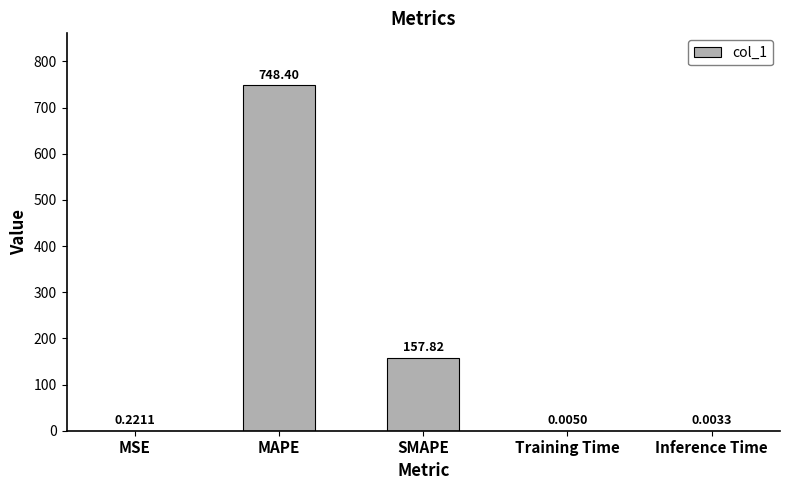

What is the sum of all values?

906.5